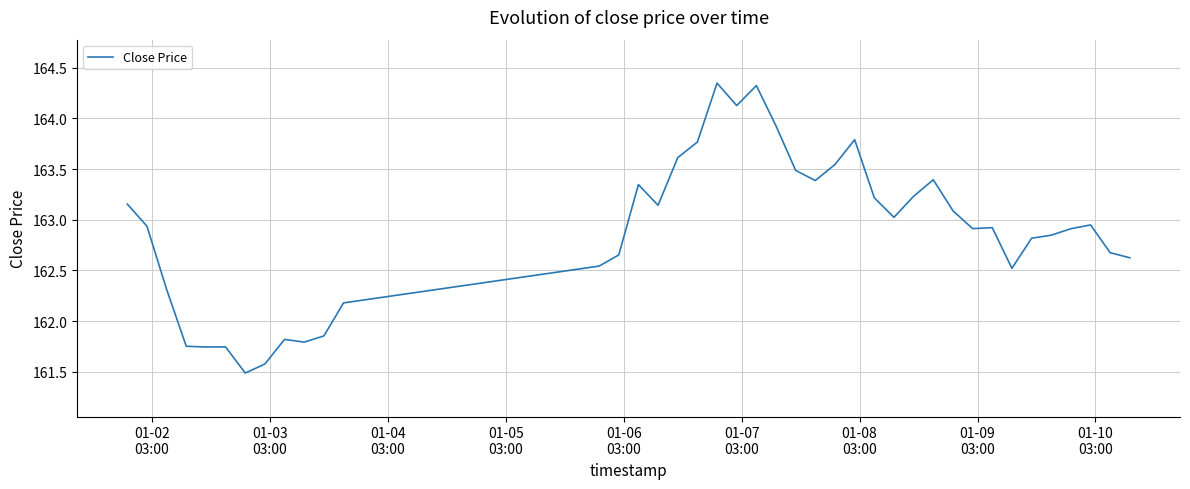

What is the difference between the maximum and minimum values?

2.9